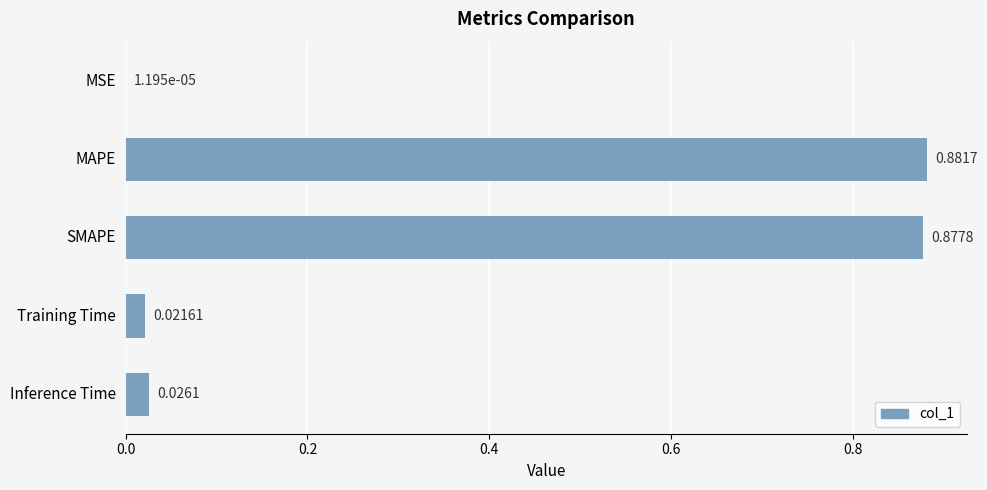

Which has a higher value, Training Time or MSE?

Training Time